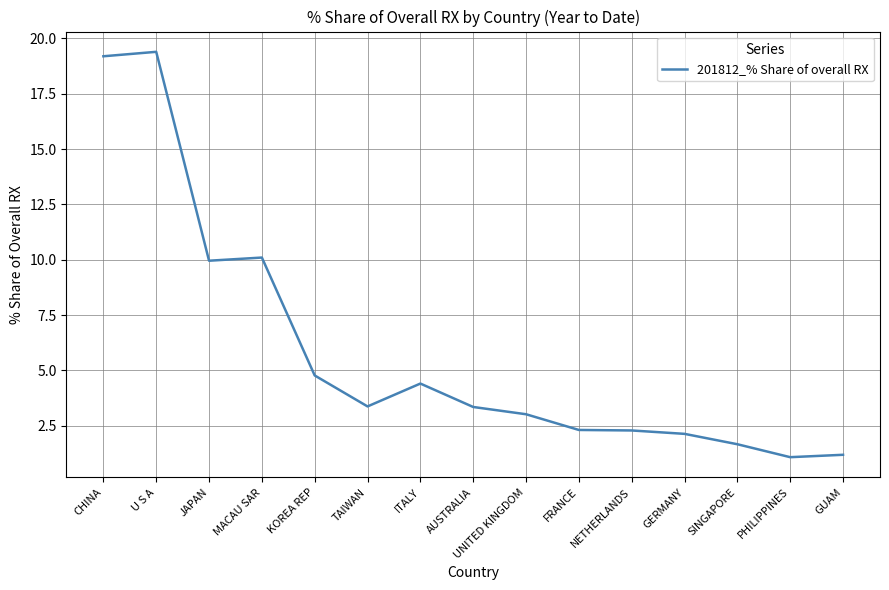

What is the greatest value displayed?

19.4